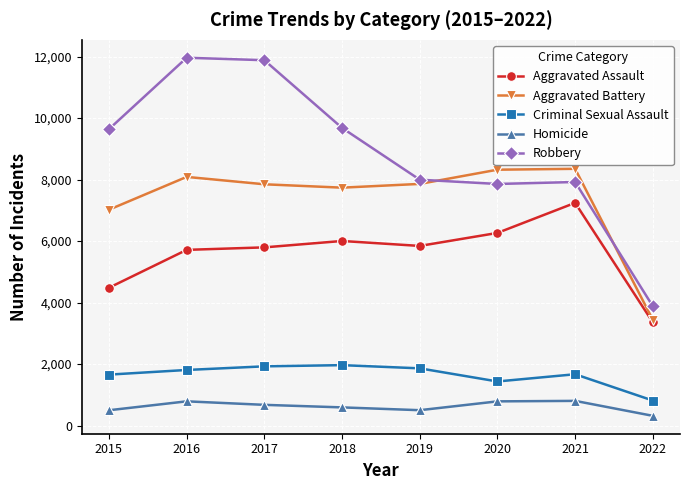

At which label does Homicide first exceed 672?

2016